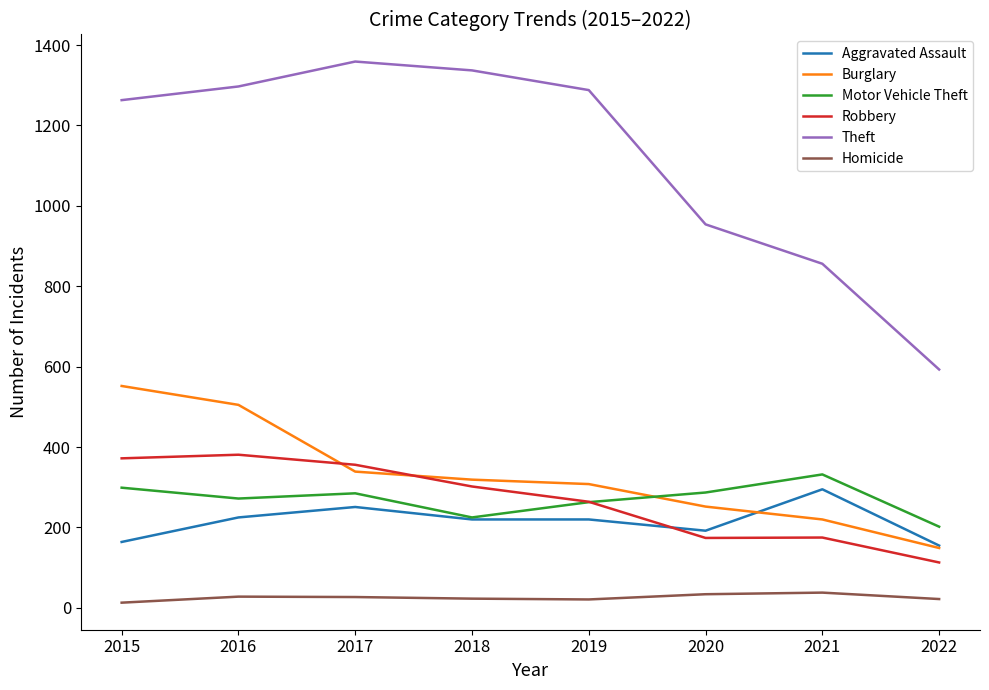

List the series in order of their peak value, lowest first.

Homicide, Aggravated Assault, Motor Vehicle Theft, Robbery, Burglary, Theft